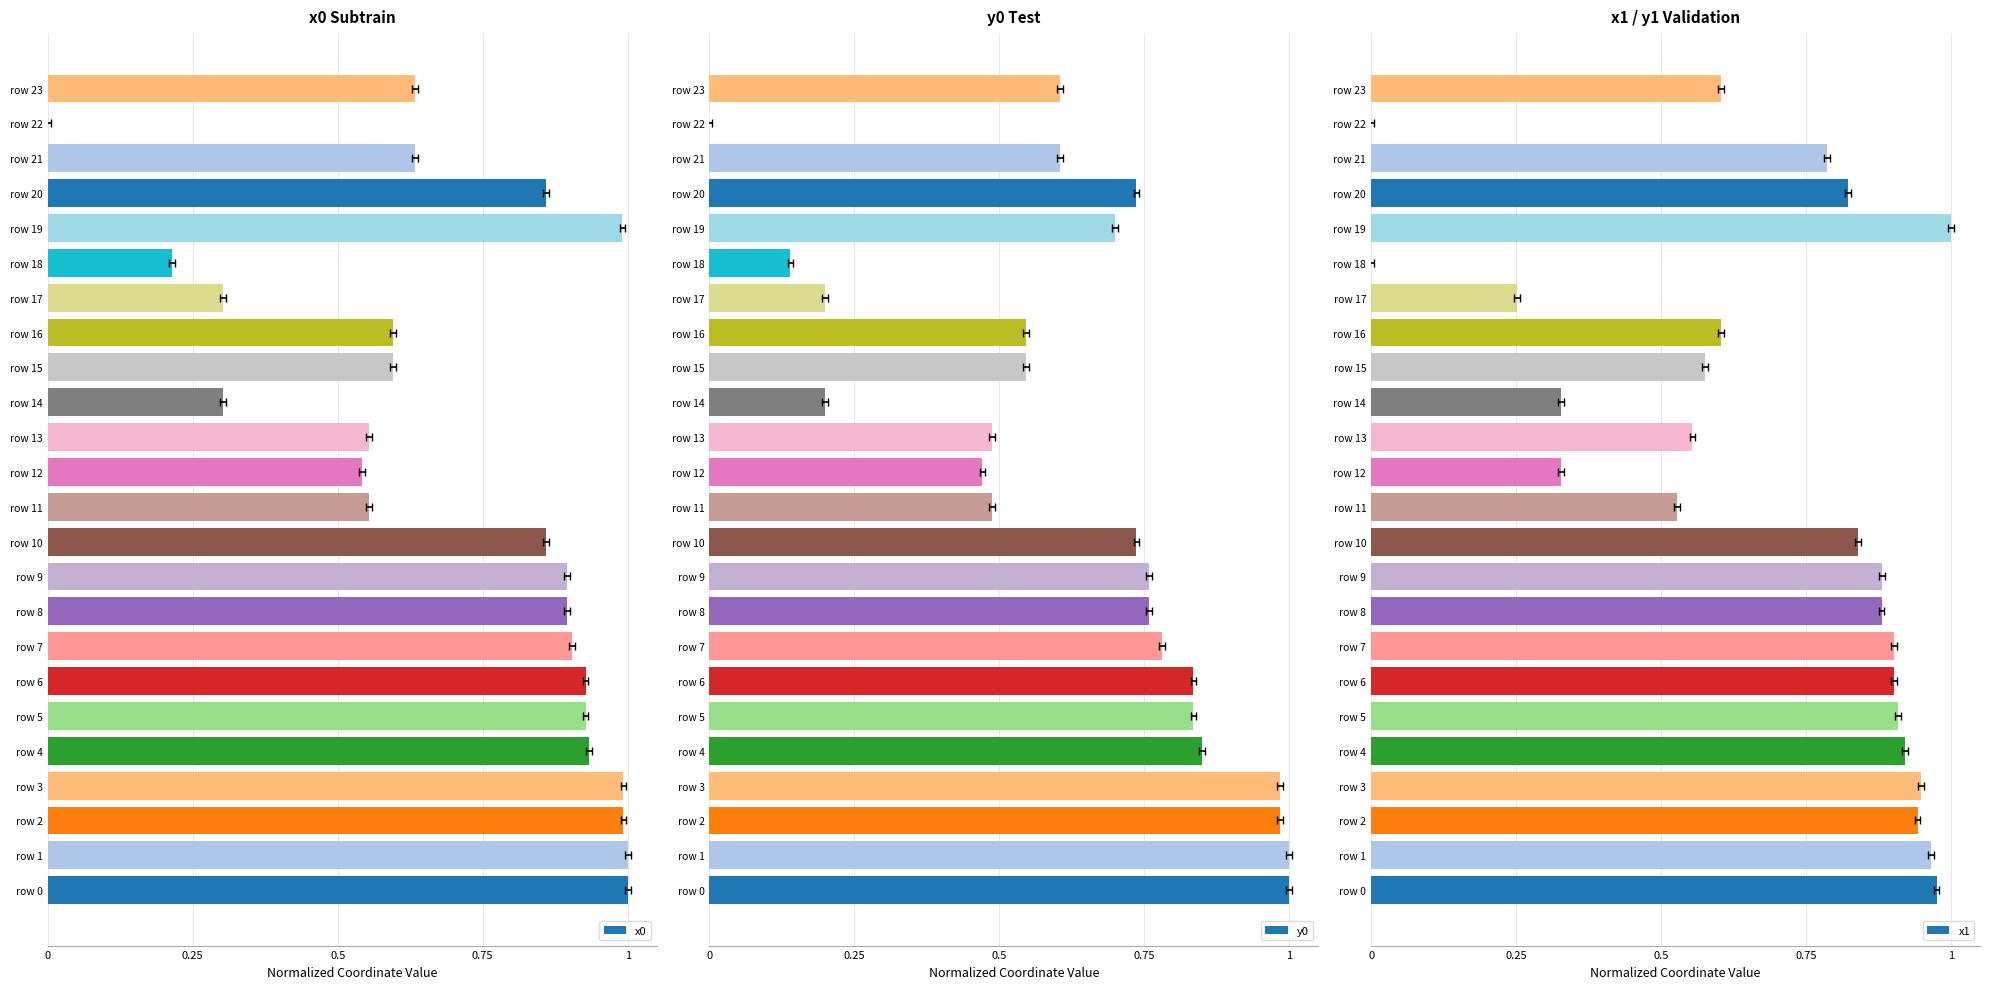

What are all the series names shown in the legend?

x0, y0, x1